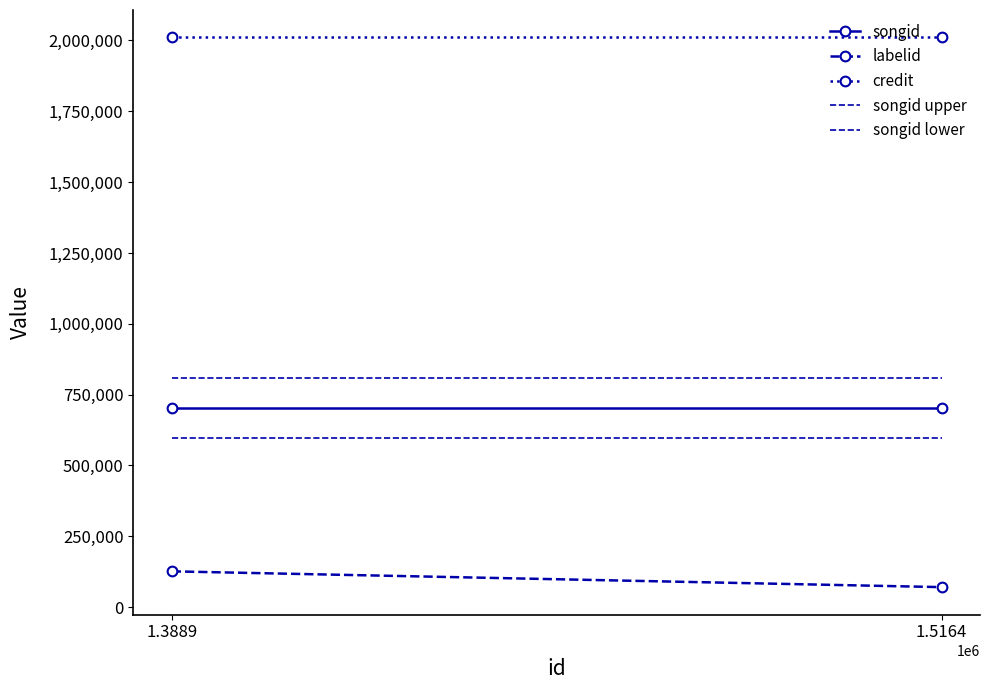

What is the value of the songid lower point at the 1st from the left?

596717.8